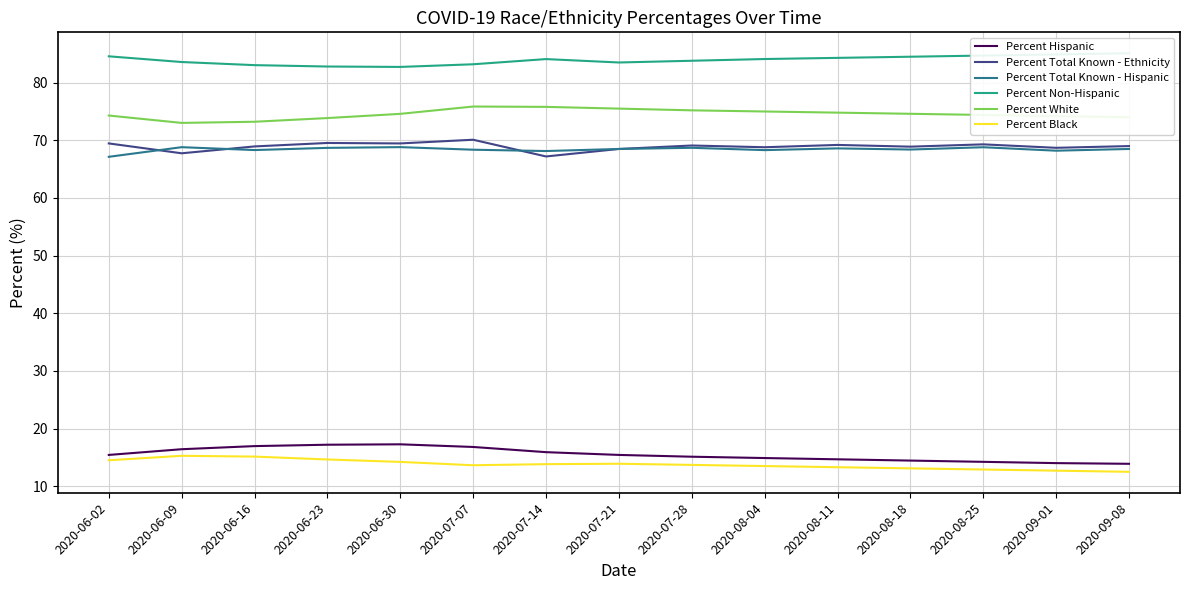

What is the label of the 15th point from the left?

2020-09-08